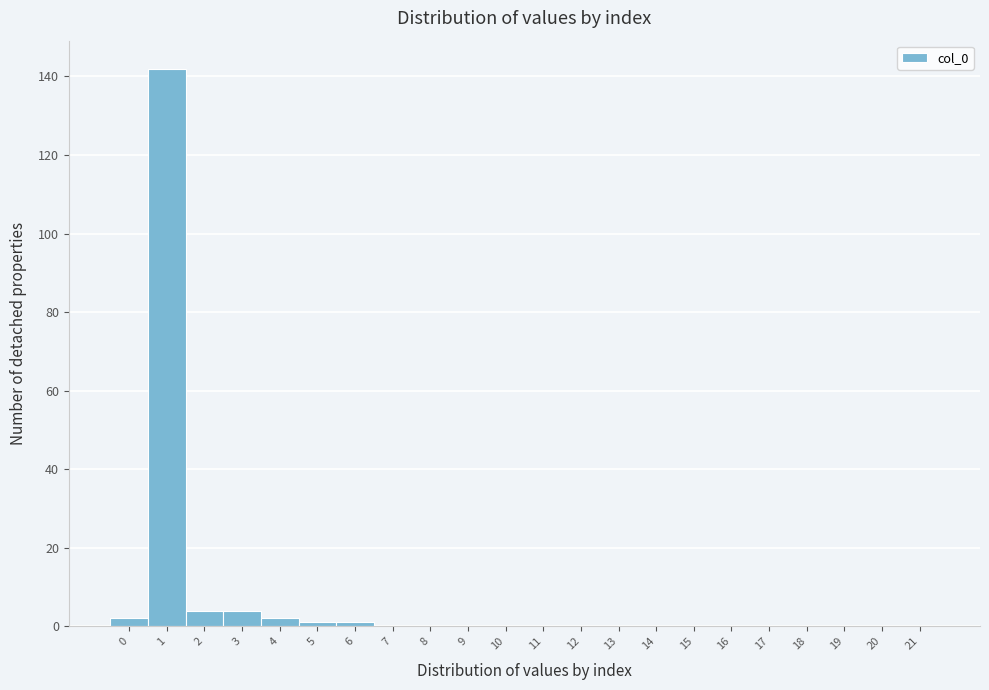

Which range on the x-axis has the tallest bar?

0.5 to 1.5